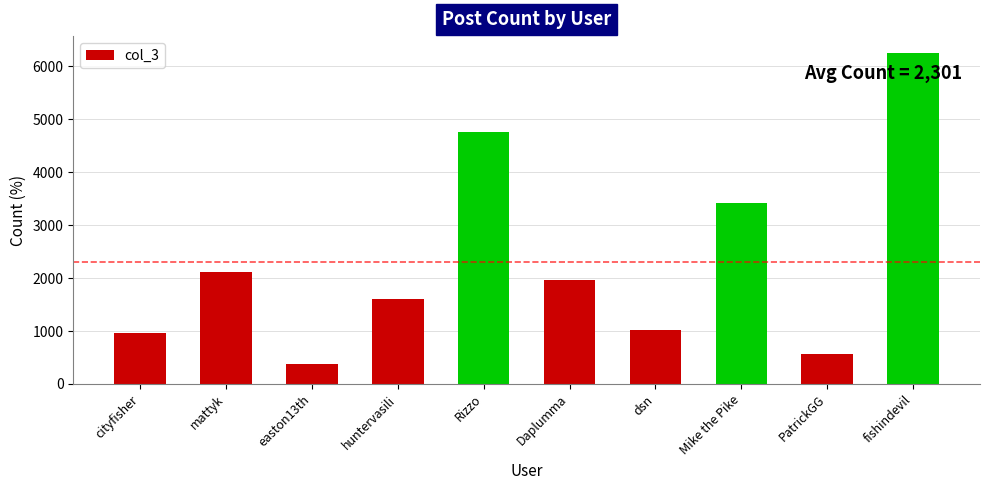

Which has a higher value, huntervasili or cityfisher?

huntervasili